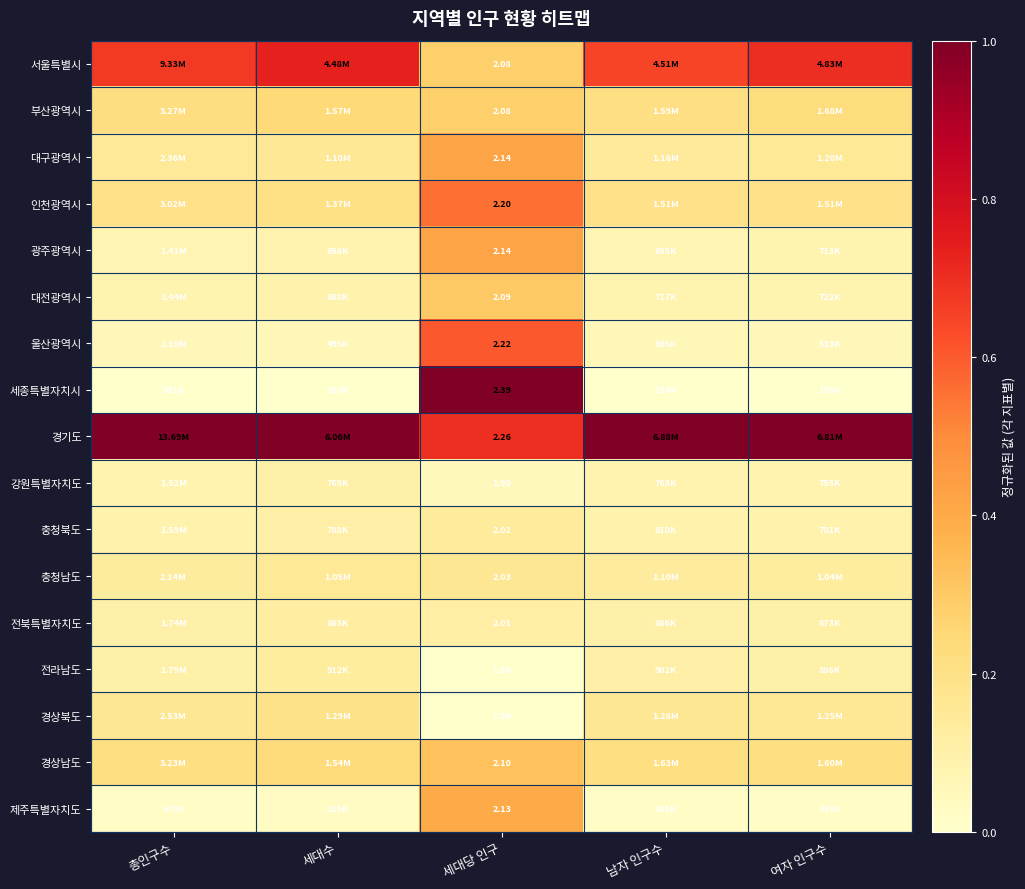

How many categories are shown in the chart?

5